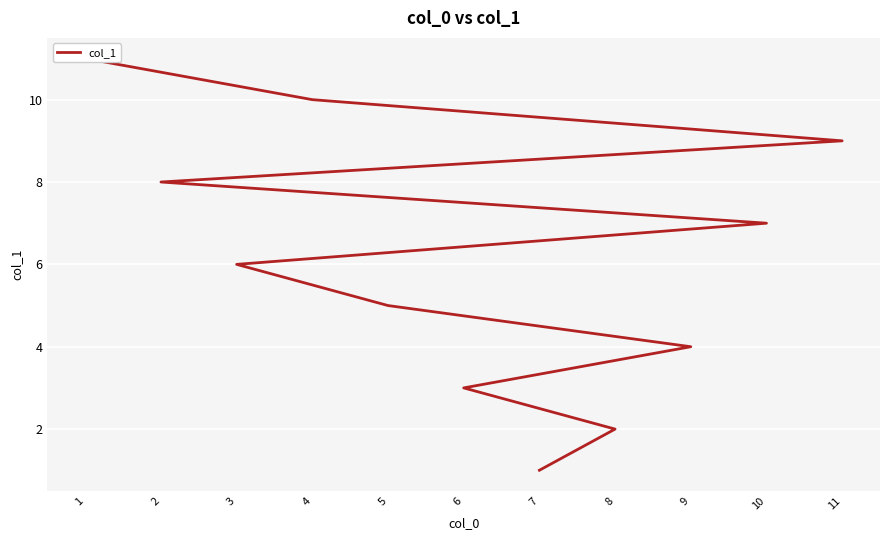

Approximately how many times larger is the value at 10 compared to 1?

0.6